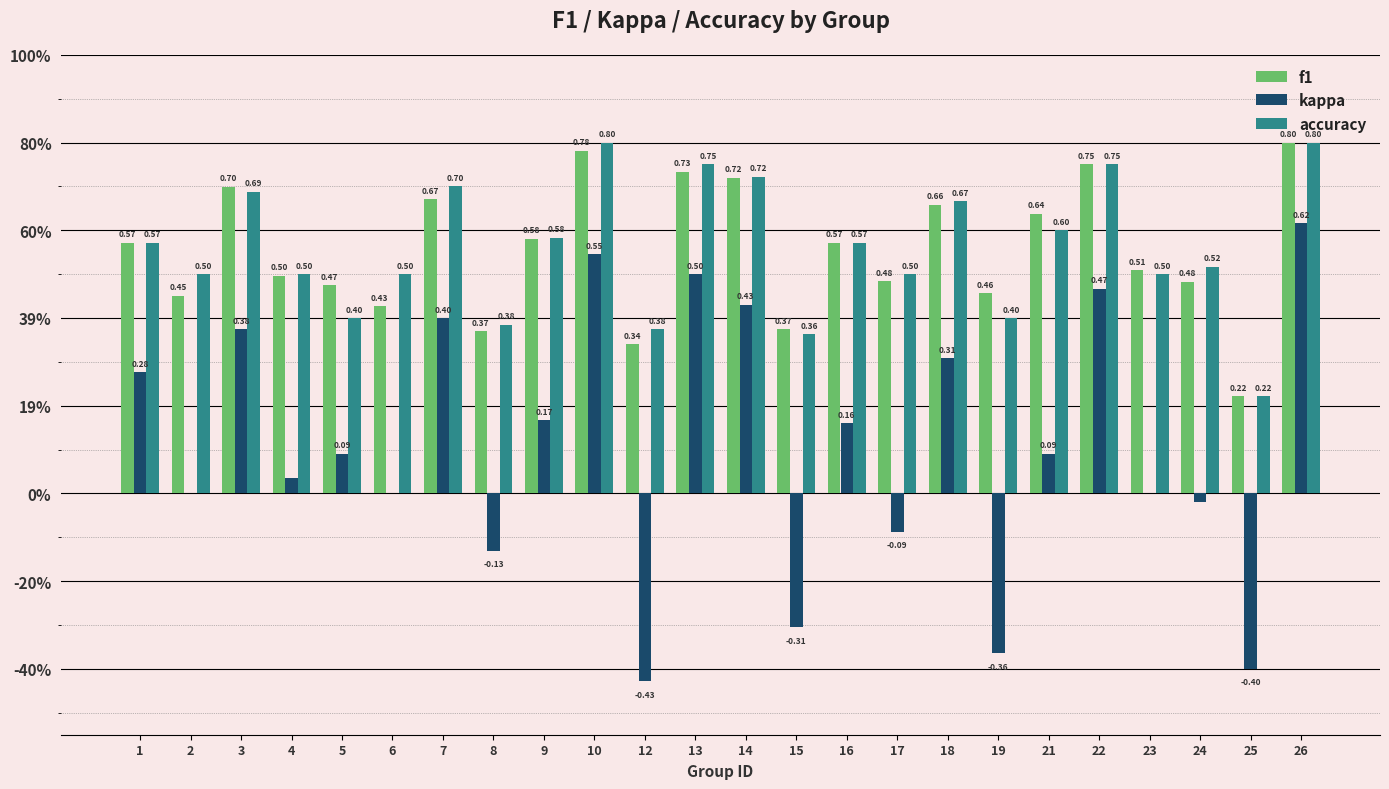

The f1 series shows 0.8 at 26. True or false?

True